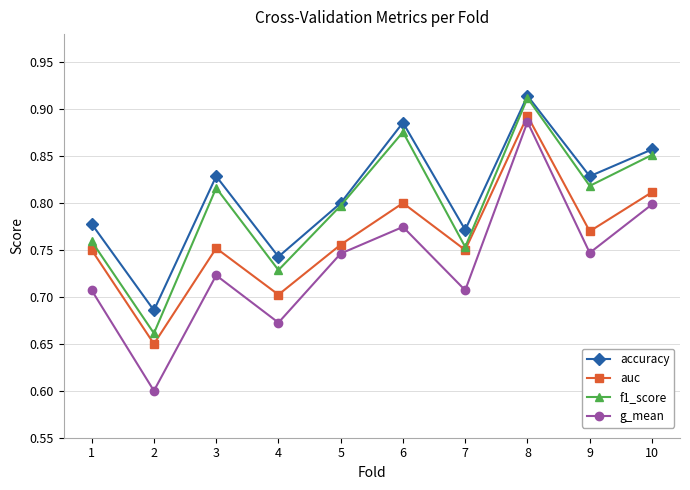

True or false: auc has a value of 0.8 at 6.

True